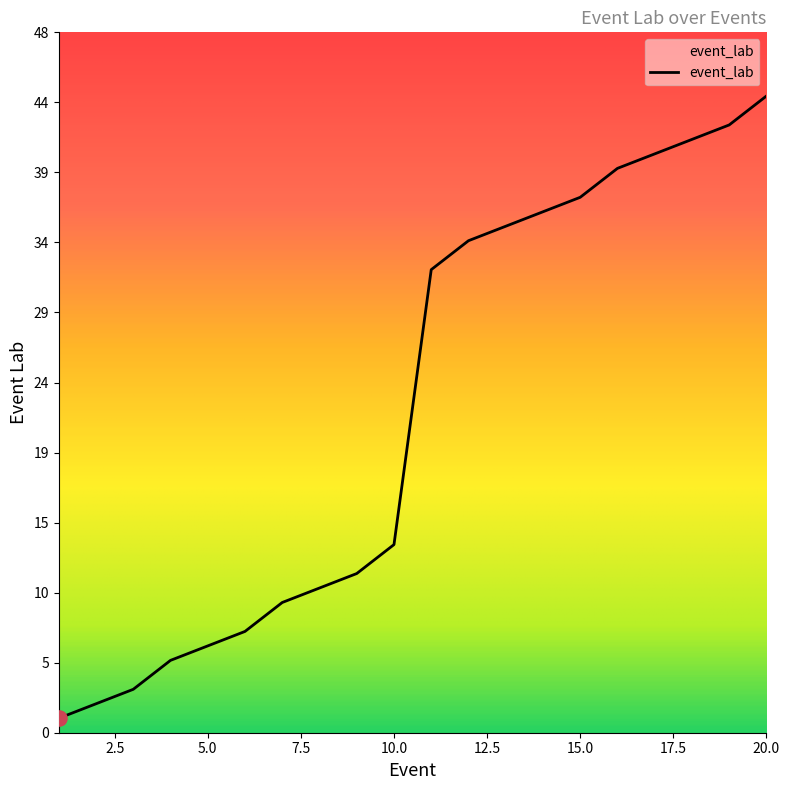

What is the maximum value shown in the chart?

44